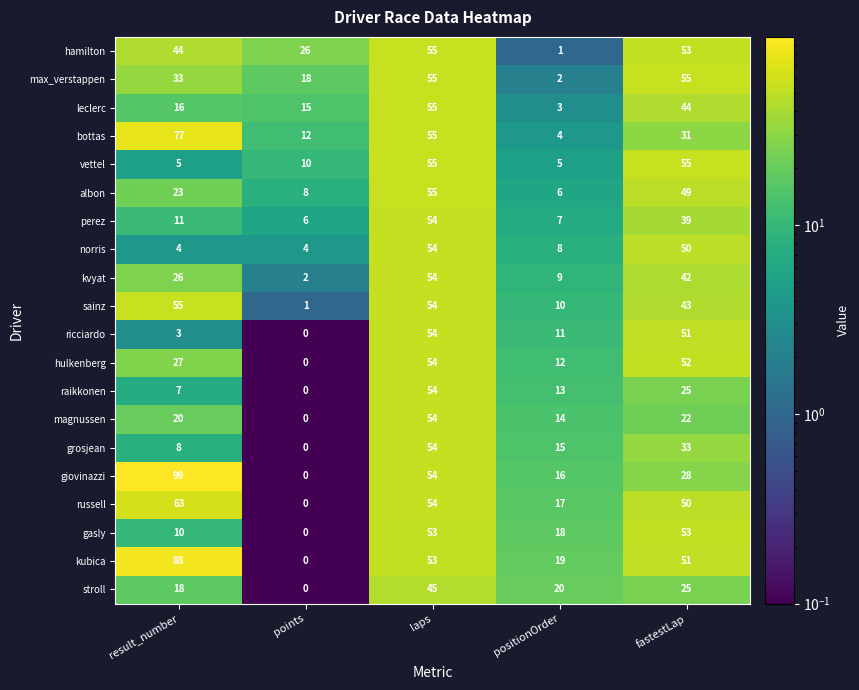

What is the average value of the magnussen series?

22